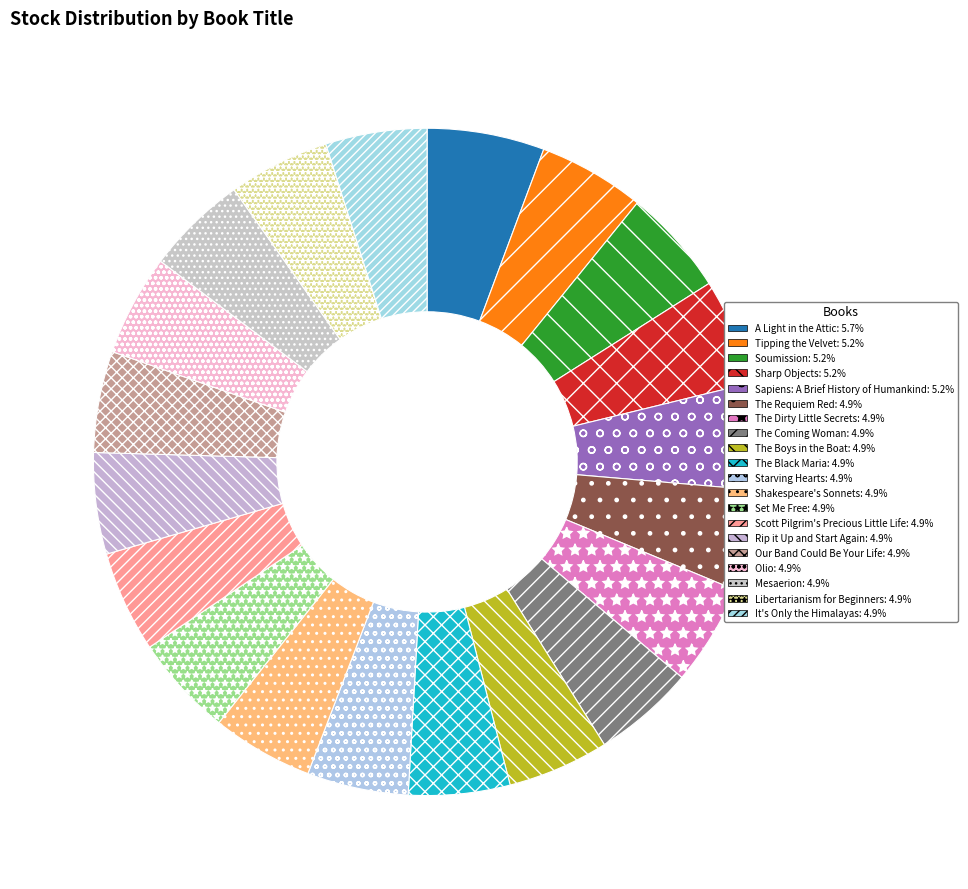

Which has a higher value, Scott Pilgrim's Precious Little Life or Soumission?

Soumission